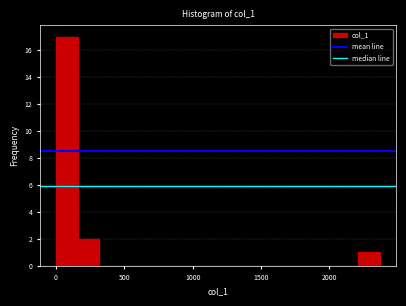

Read against the x-axis, roughly where is the centre of the tallest bar?

100